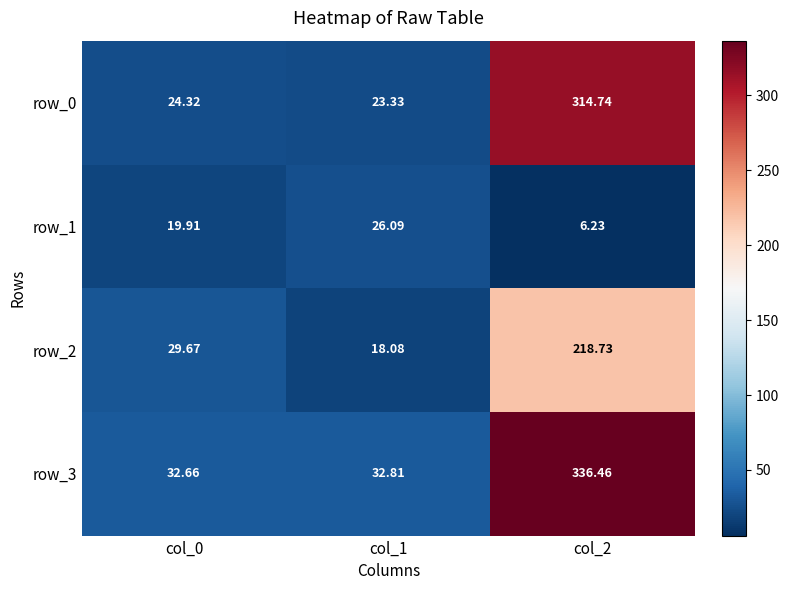

Reading right to left, transcribe all the data shown in this chart.

row_0: 314.7	23.3	24.3
row_1: 6.2	26.1	19.9
row_2: 218.7	18.1	29.7
row_3: 336.5	32.8	32.7